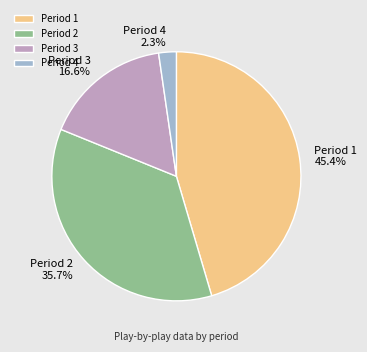

What is the largest slice in the pie chart?

Period 1